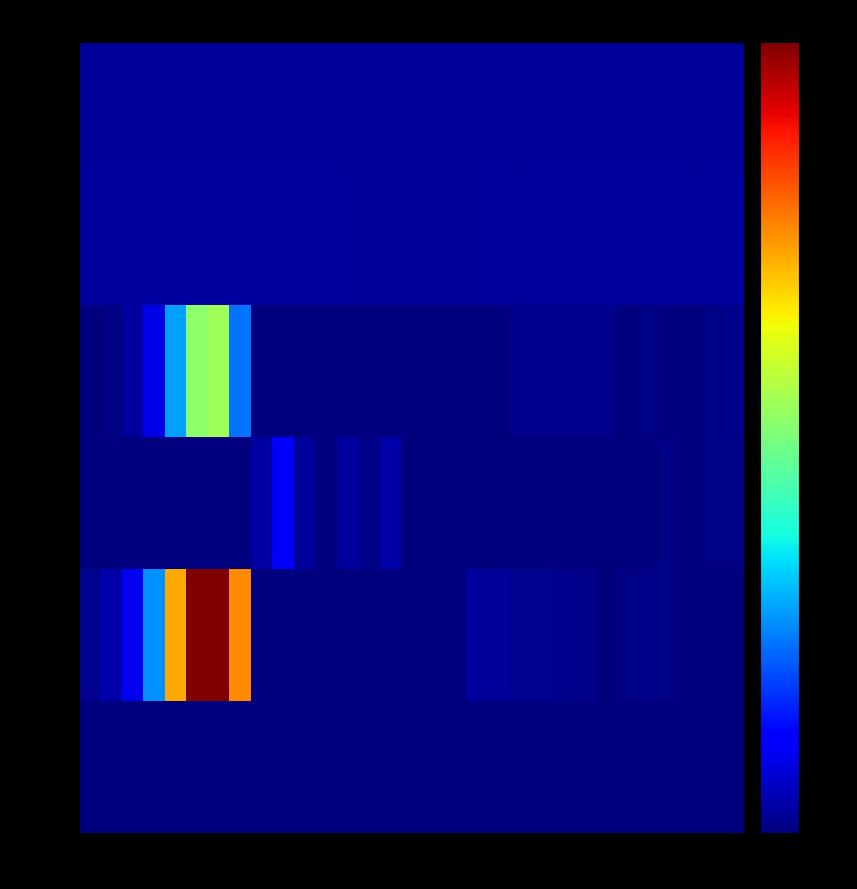

How many positive values does the row_2 series have?

10